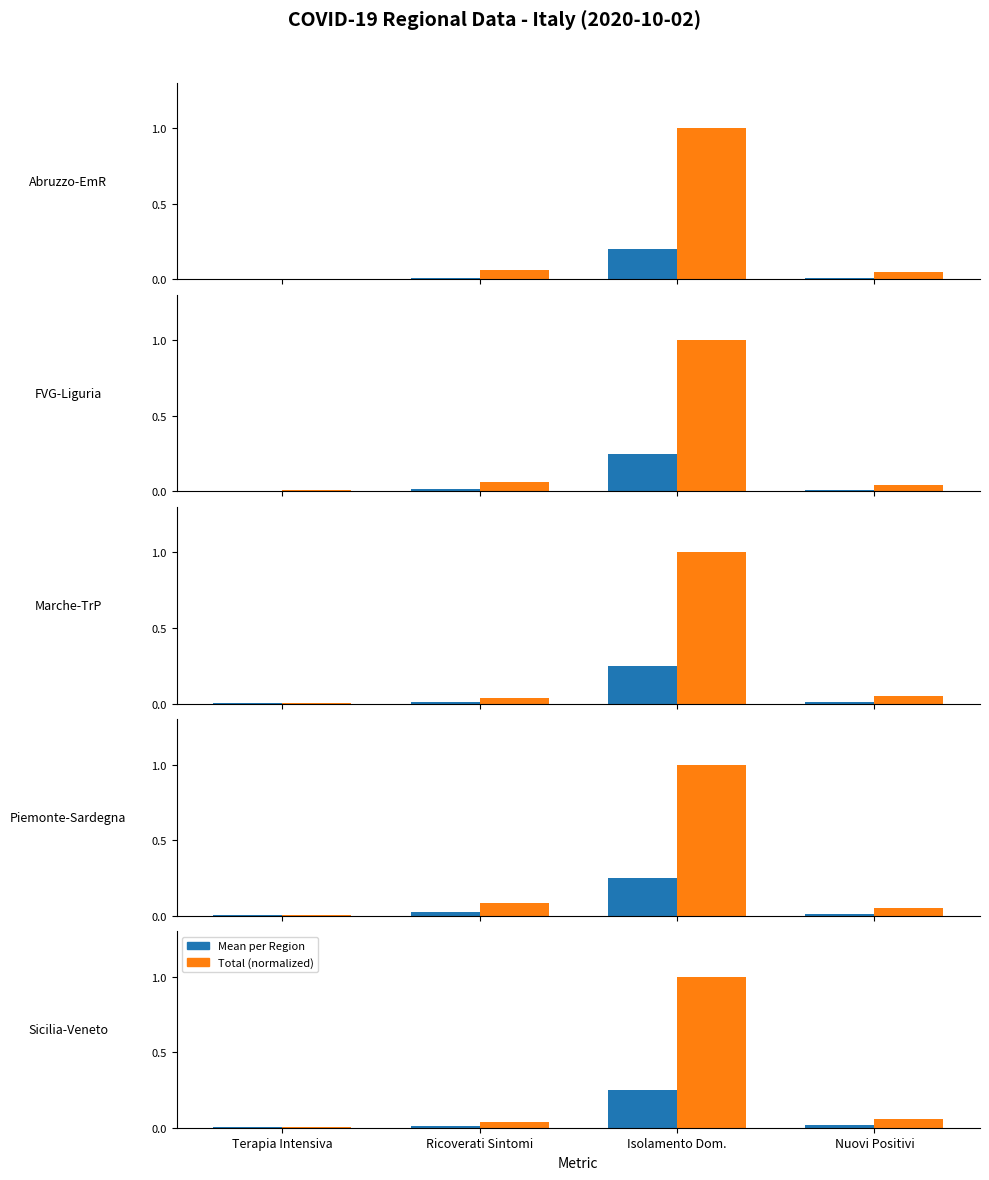

Which has a higher value, Terapia Intensiva or Ricoverati Sintomi?

Ricoverati Sintomi